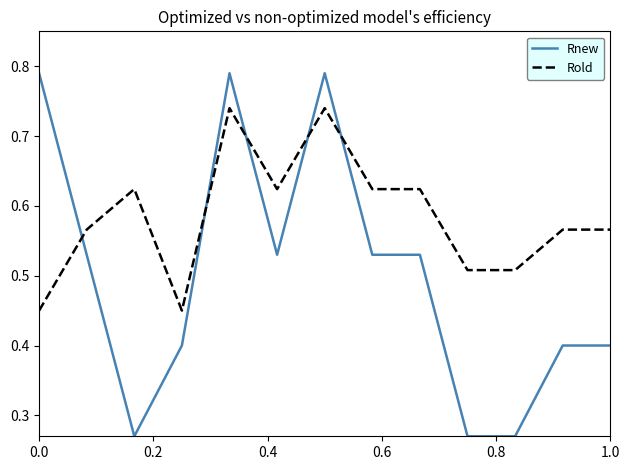

Which series has the widest spread of values?

Rnew